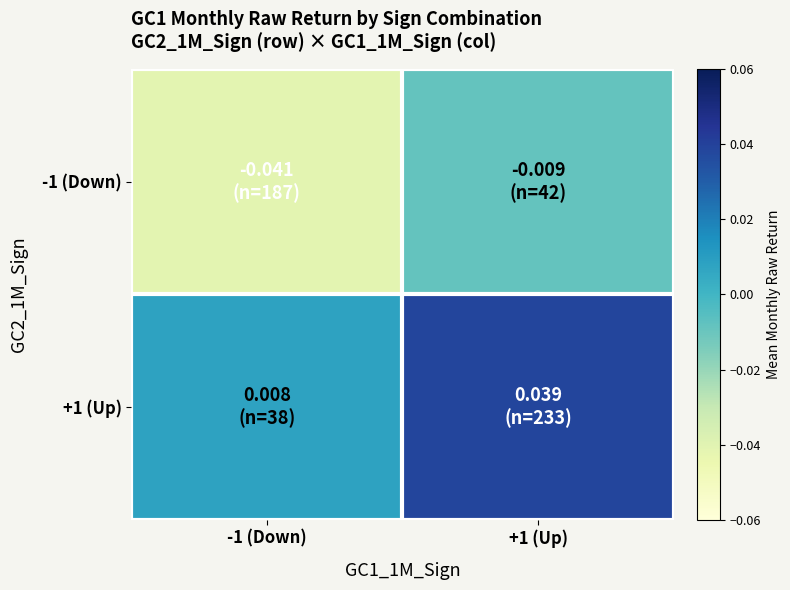

How many categories are shown in the chart?

2